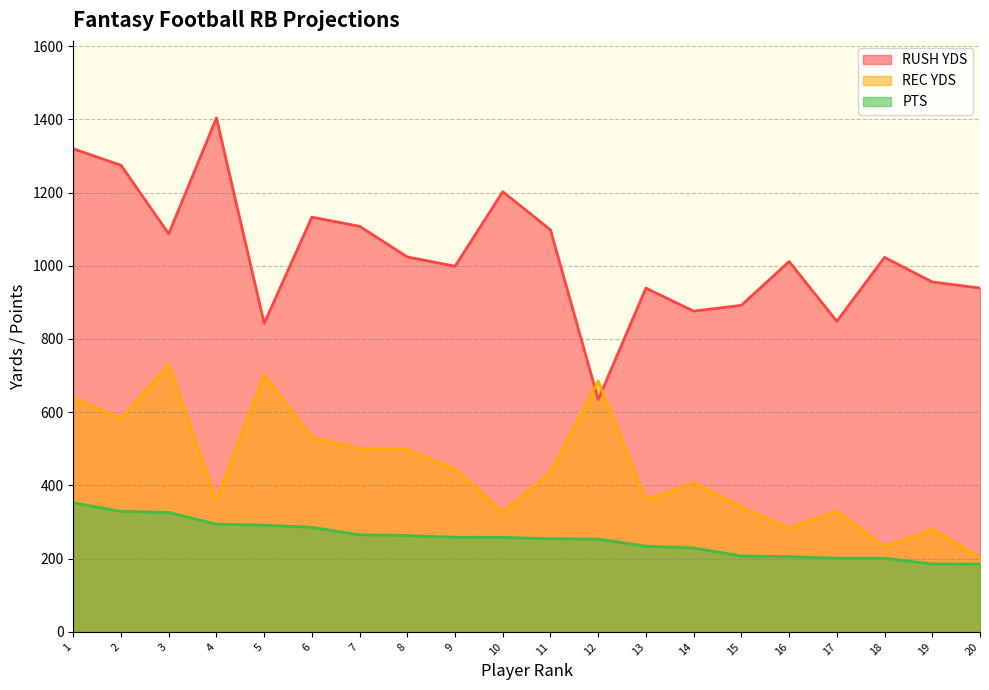

Count the number of categories in the chart.

20